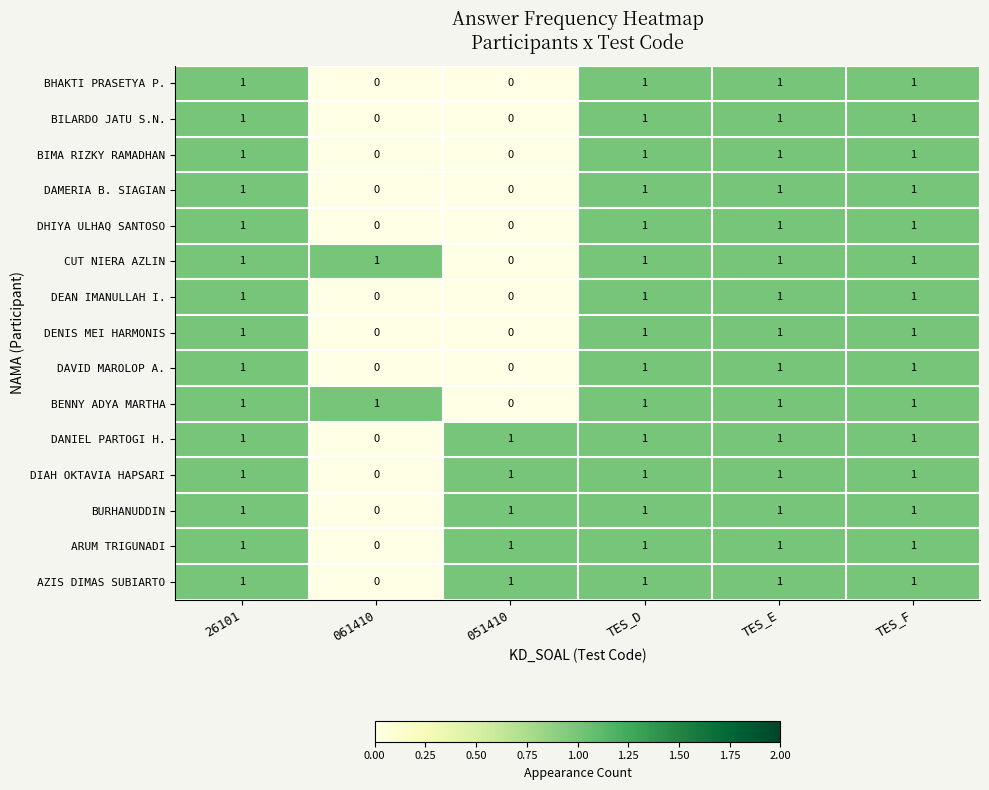

Count the AZIS DIMAS SUBIARTO values in the range 1 to 2.

5